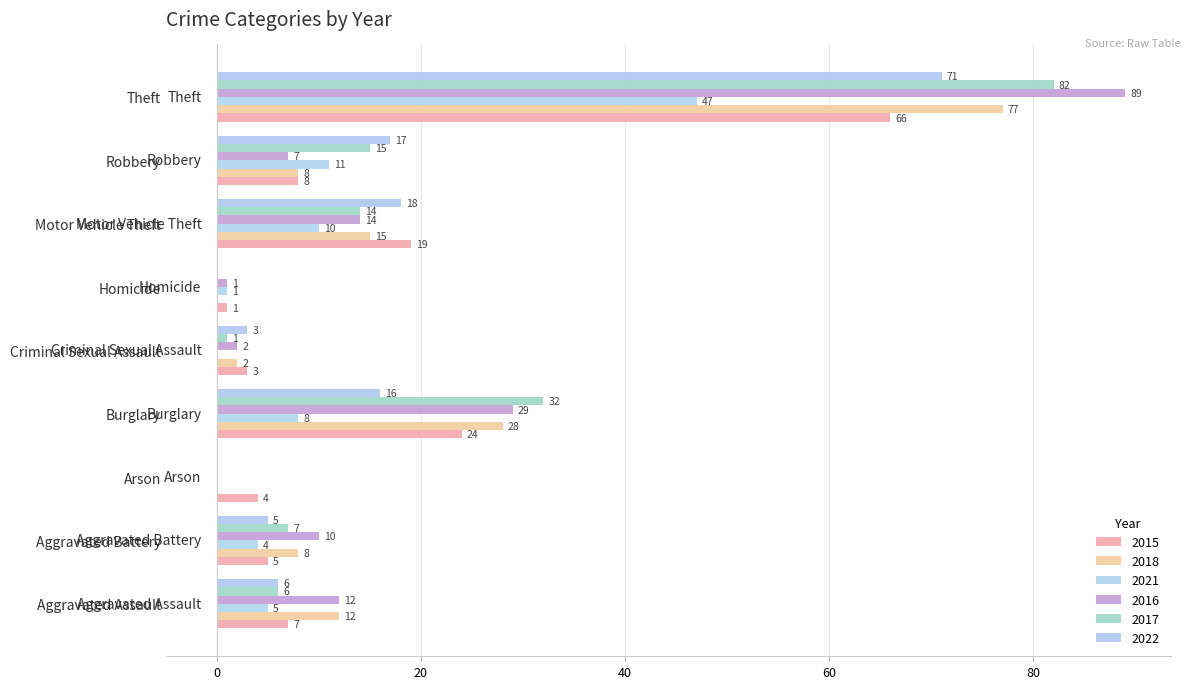

Is it true that 2017 equals 82 at Theft?

True